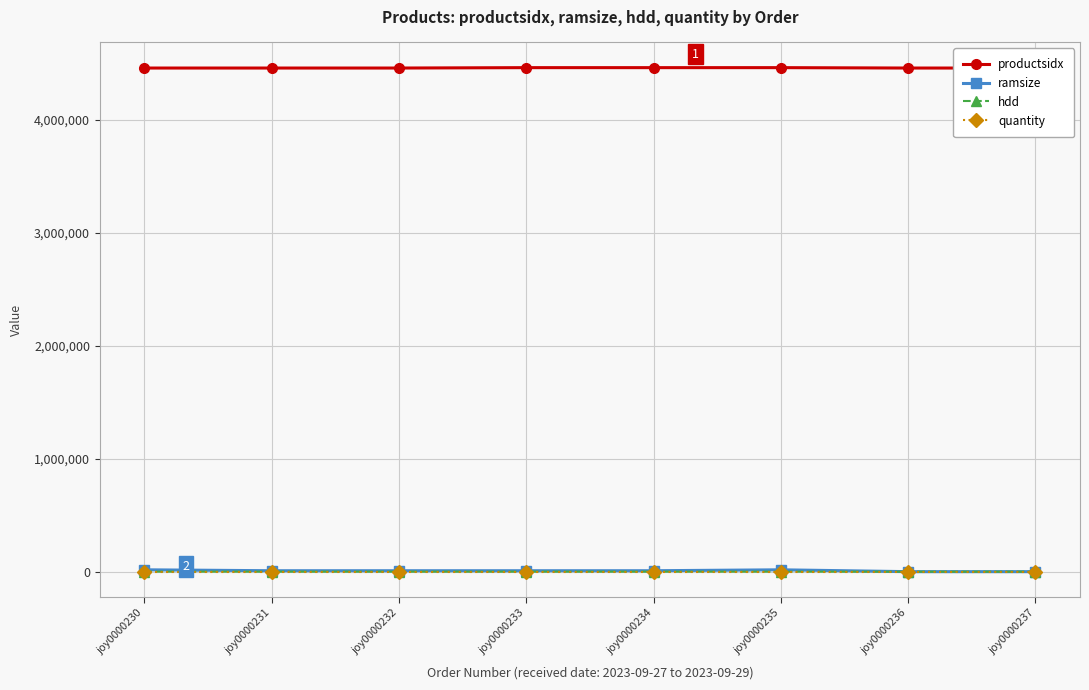

How many ramsize values are between 8192 and 16384?

6